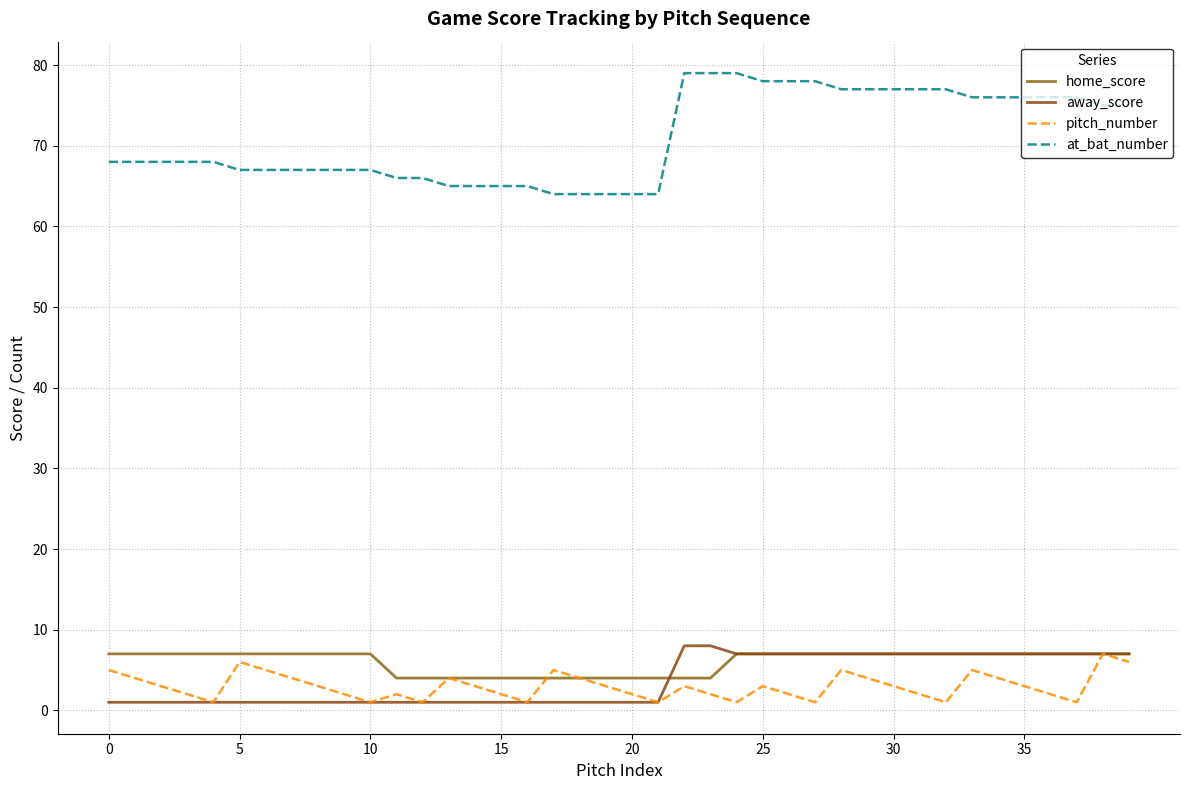

Does the chart display data point markers on the line(s)?

No